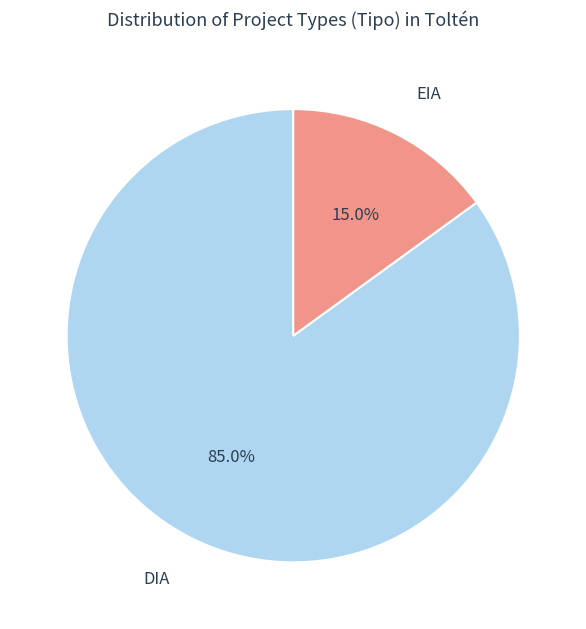

Count the number of slices in the pie.

2